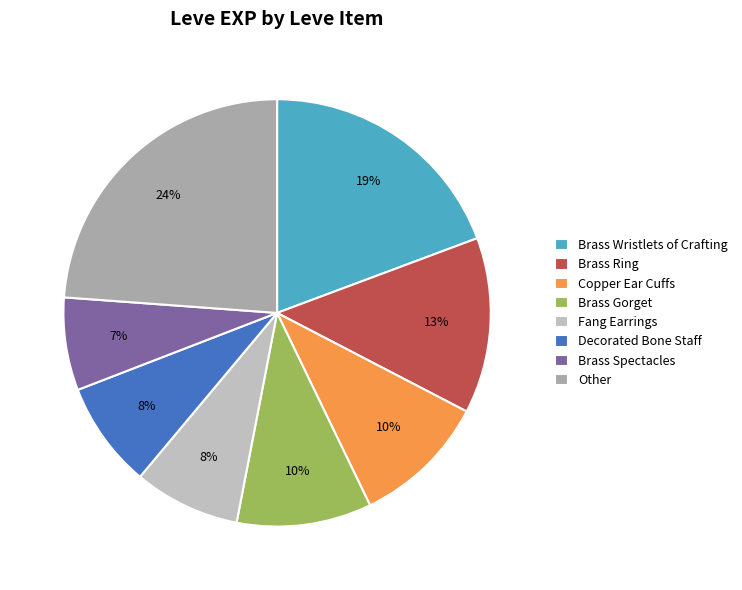

How many slices are in this pie chart?

8